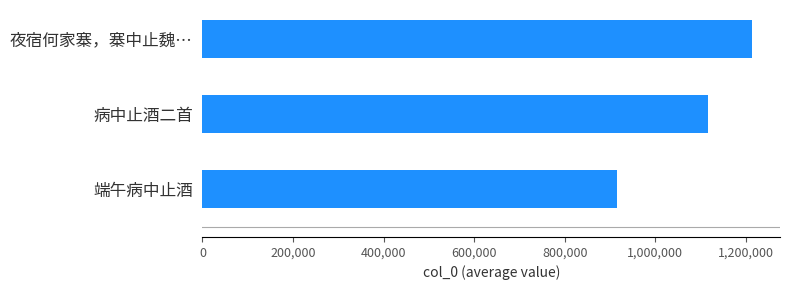

Reading bottom to top, transcribe all the data shown in this chart.

915861	1115531	1214889